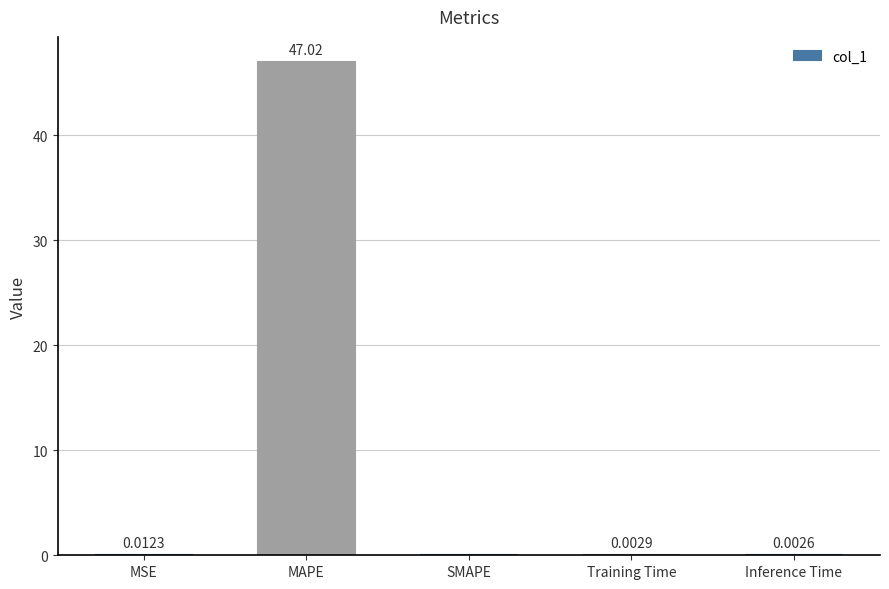

At which label is the value closest to 23?

MSE